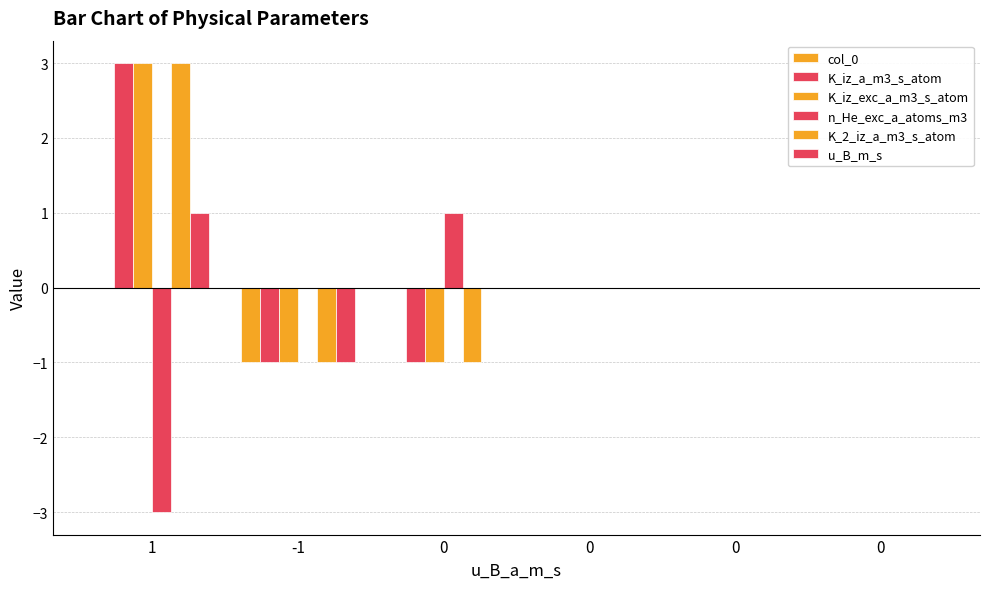

How many distinct data groups are displayed?

6